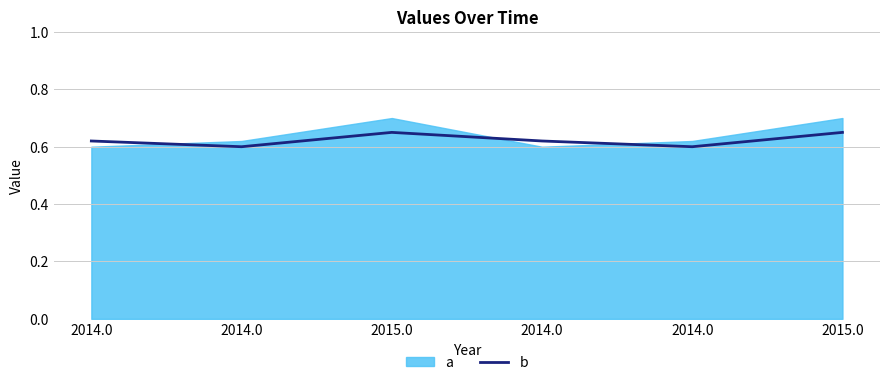

Is it true that the value at 2015.0 is 1.1?

False